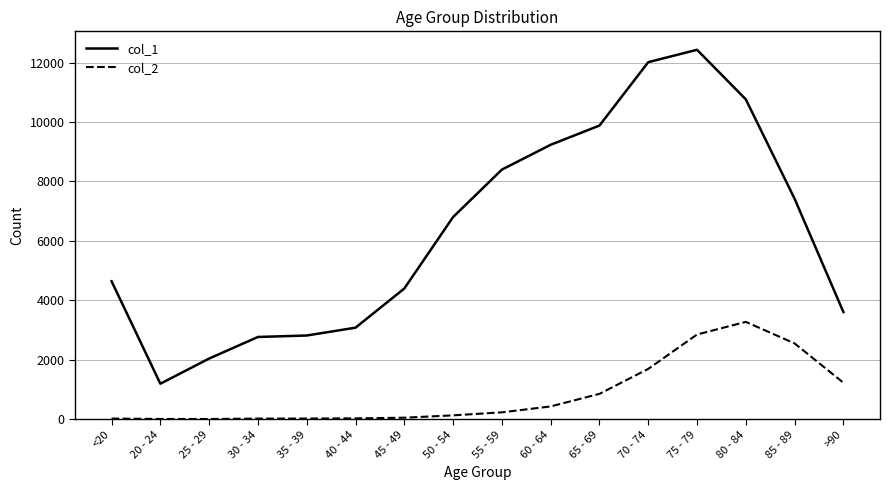

True or false: col_2 has more than 0 interior local peaks.

True